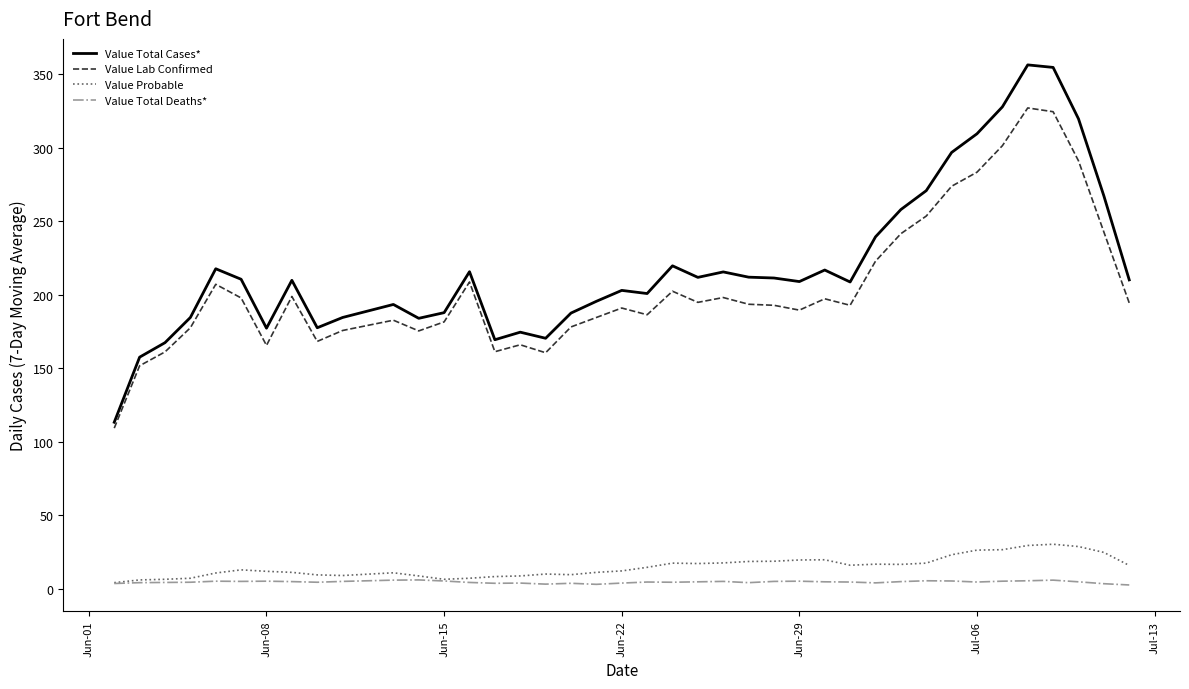

What is the greatest value displayed?

356.3